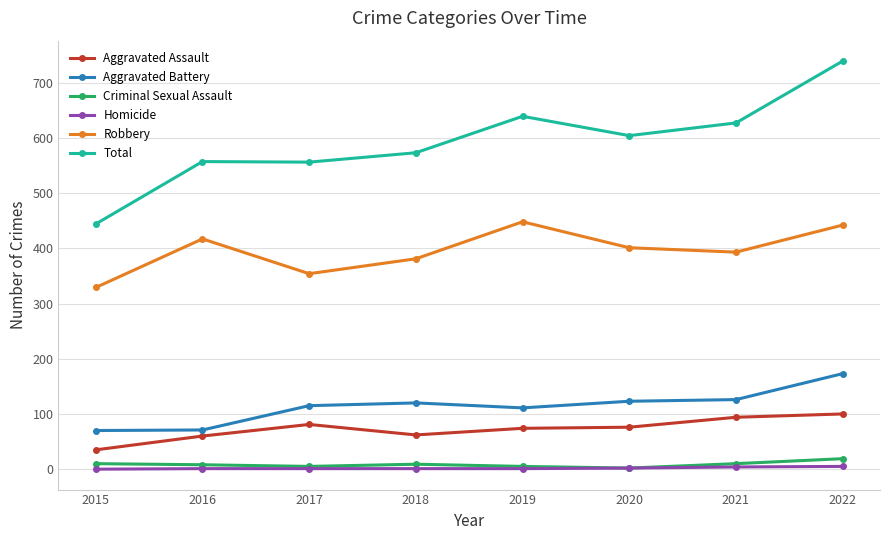

What is the sum of all Total values?

4739